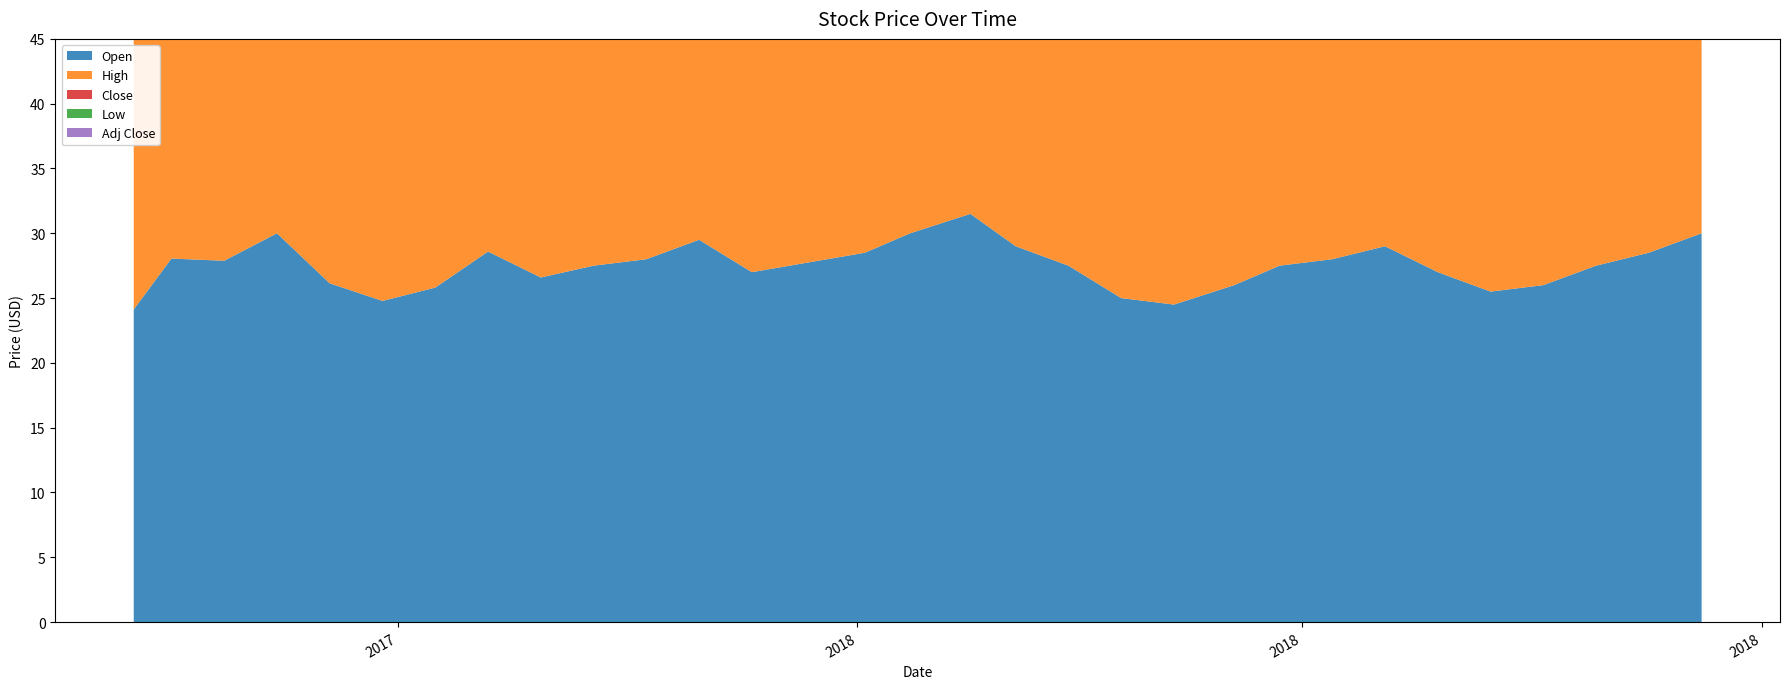

Reading left to right, extract all data points from this chart.

Open: 24.1	28.1	27.9	30.0	26.1	24.8	25.8	28.6	26.6	27.5	28.0	29.5	27.0	28.5	30.0	31.5	29.0	27.5	25.0	24.5	26.0	27.5	28.0	29.0	27.0	25.5	26.0	27.5	28.5	30.0
High: 27.6	31.2	27.9	31.1	27.1	25.5	26.5	29.9	27.6	28.5	29.5	31.0	28.5	30.0	32.0	33.0	30.5	28.5	26.5	25.5	27.5	29.0	30.0	31.0	28.5	27.0	27.5	29.0	30.5	32.0
Close: 25.9	31.1	26.9	30.9	26.0	25.5	26.4	29.5	27.2	28.0	29.0	30.5	27.5	29.5	31.0	32.0	29.5	27.8	25.5	25.0	27.0	28.5	29.5	30.5	27.5	26.0	27.0	28.5	29.5	31.0
Low: 24.0	27.4	26.6	29.1	25.0	24.4	25.7	28.6	26.5	27.0	27.5	29.0	26.5	28.0	29.5	30.5	28.0	26.5	24.5	24.0	25.5	27.0	27.5	28.5	26.5	25.0	25.5	27.0	28.0	29.5
Adj Close: 25.9	31.1	26.9	30.9	26.0	25.5	26.4	29.5	27.2	28.0	29.0	30.5	27.5	29.5	31.0	32.0	29.5	27.8	25.5	25.0	27.0	28.5	29.5	30.5	27.5	26.0	27.0	28.5	29.5	31.0